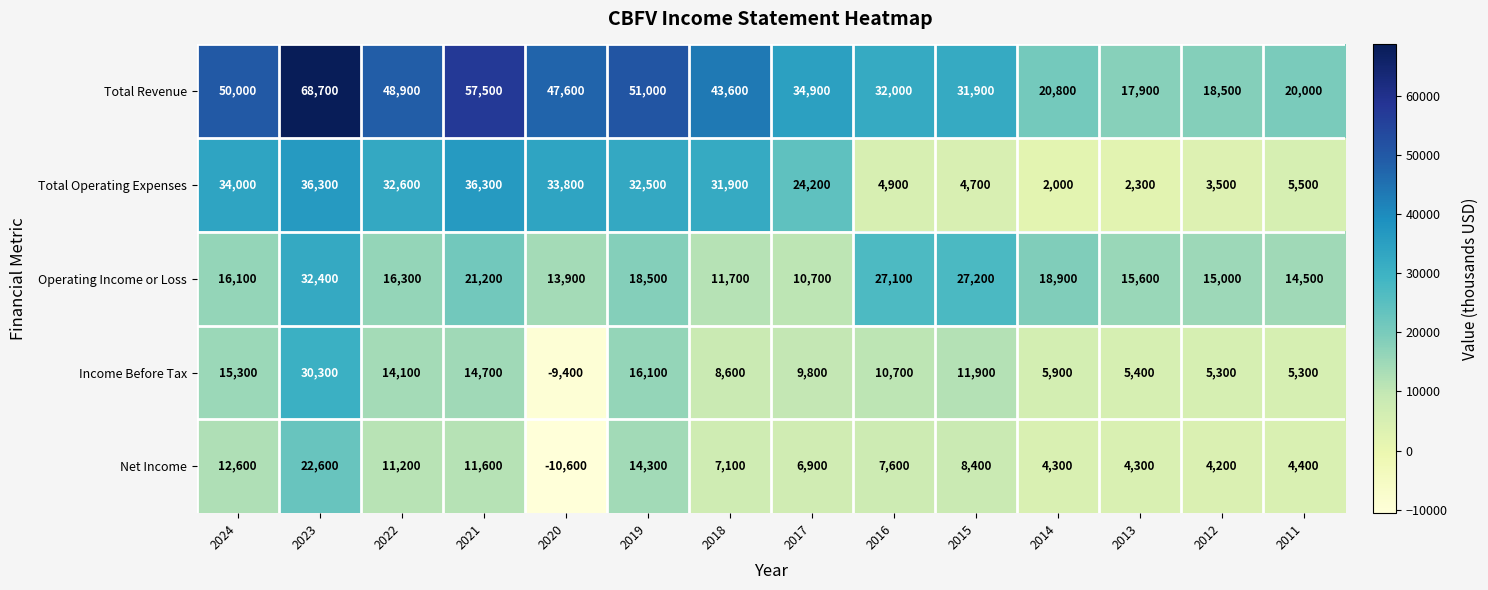

What is the sum of the Operating Income or Loss values at 2022 and 2017?

27000